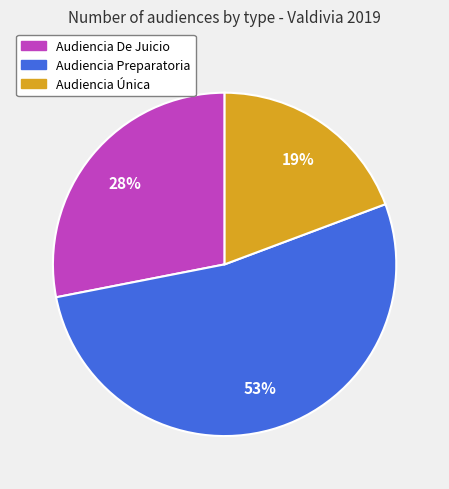

Between Audiencia Única and Audiencia Preparatoria, which is larger?

Audiencia Preparatoria